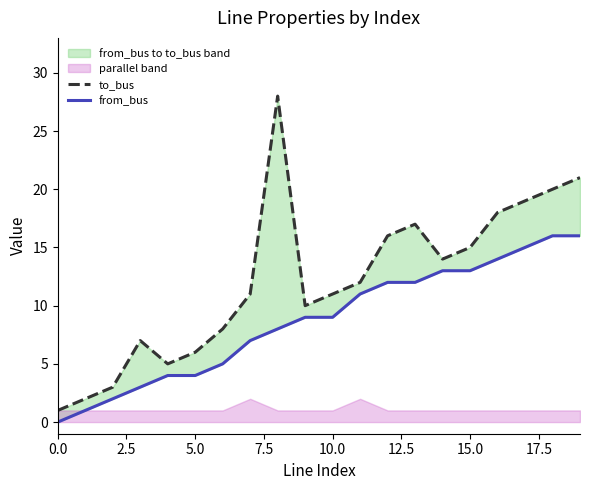

Between 12 and 10, which is larger?

12